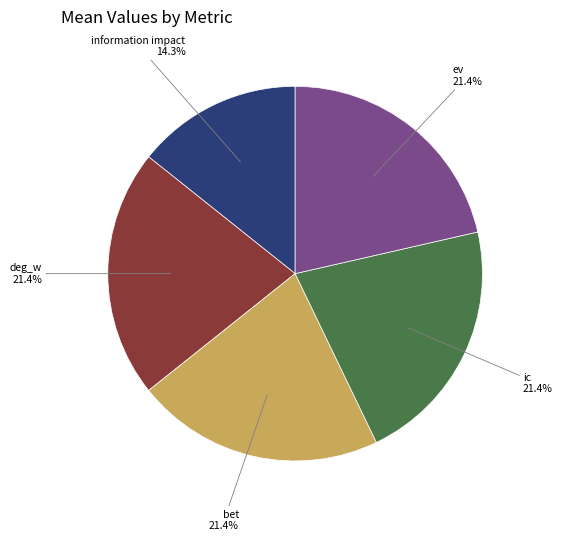

Is there a majority slice in this chart?

No